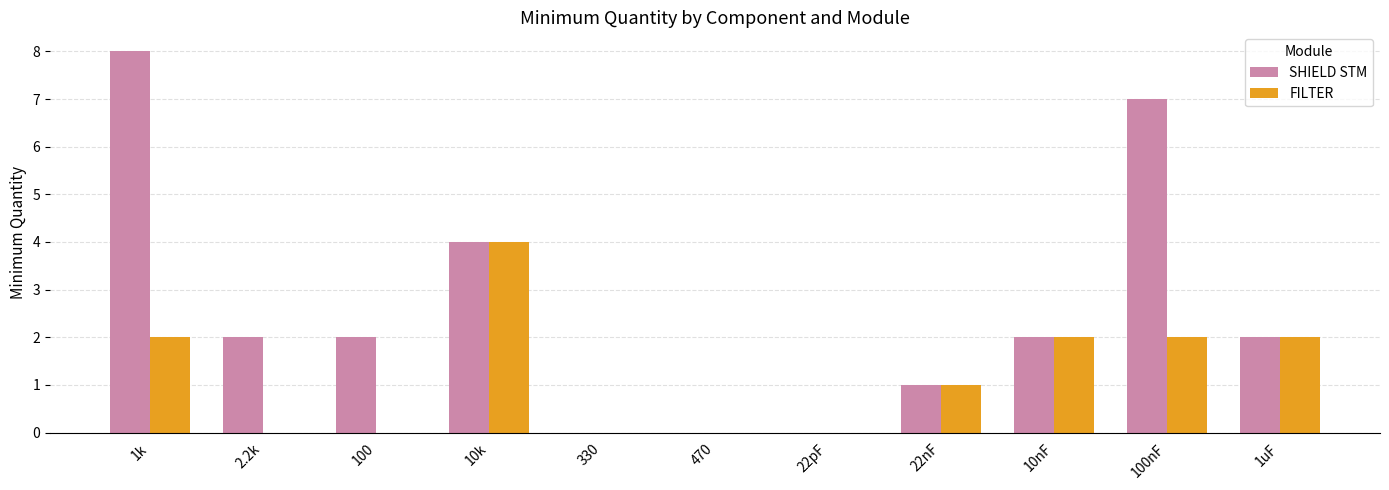

What is the sum of all FILTER values?

13